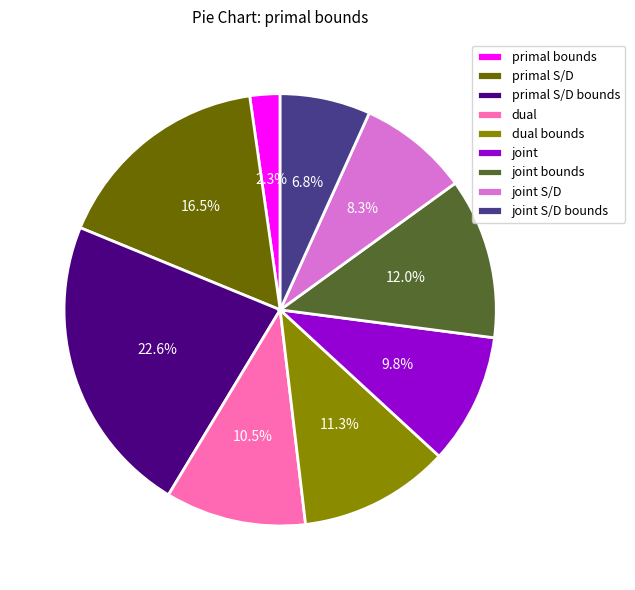

Which category has the smallest portion of the pie?

primal bounds